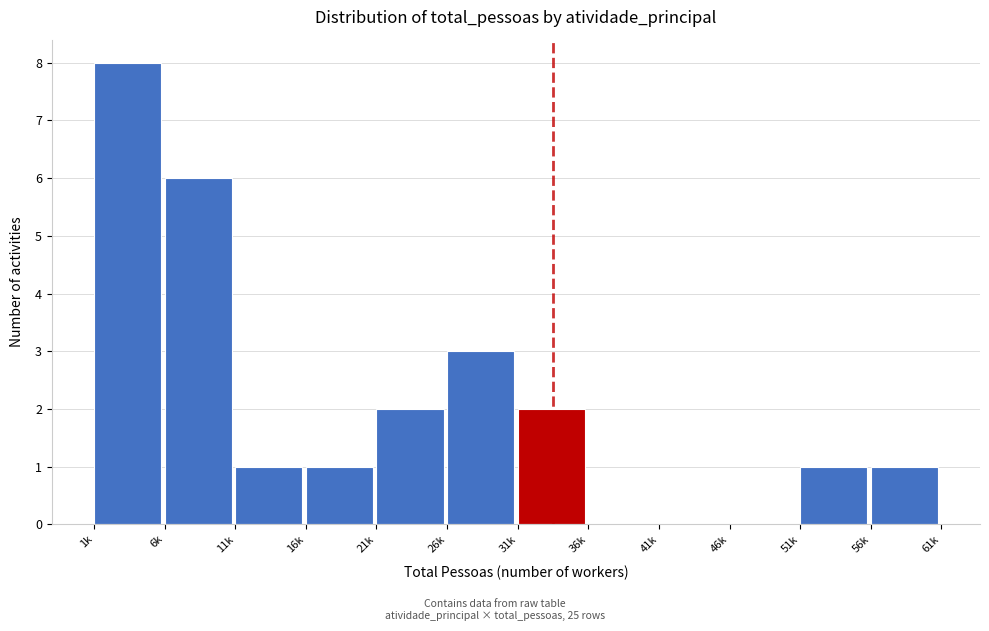

Reading right to left, what are all the values shown in this chart?

56k=1	51k=1	46k=0	41k=0	36k=0	31k=2	26k=3	21k=2	16k=1	11k=1	6k=6	1k=8